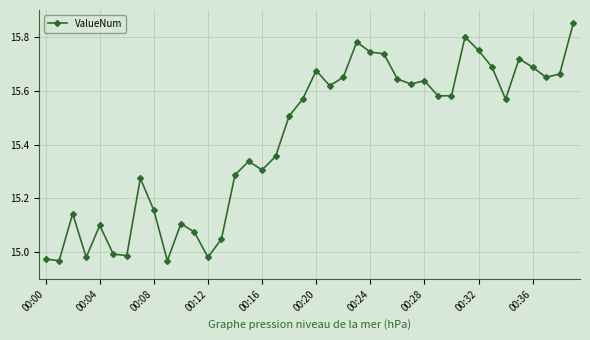

True or false: the data has more than 1 interior local peaks.

True